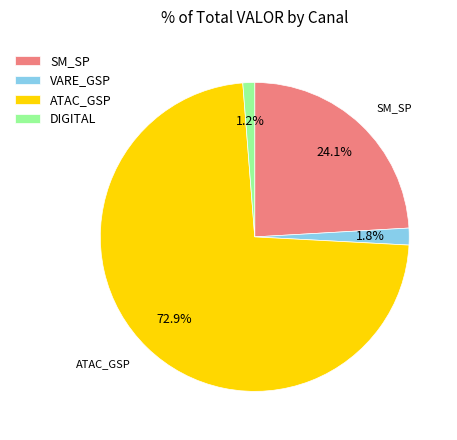

Do DIGITAL and SM_SP together represent more than half of the pie?

No